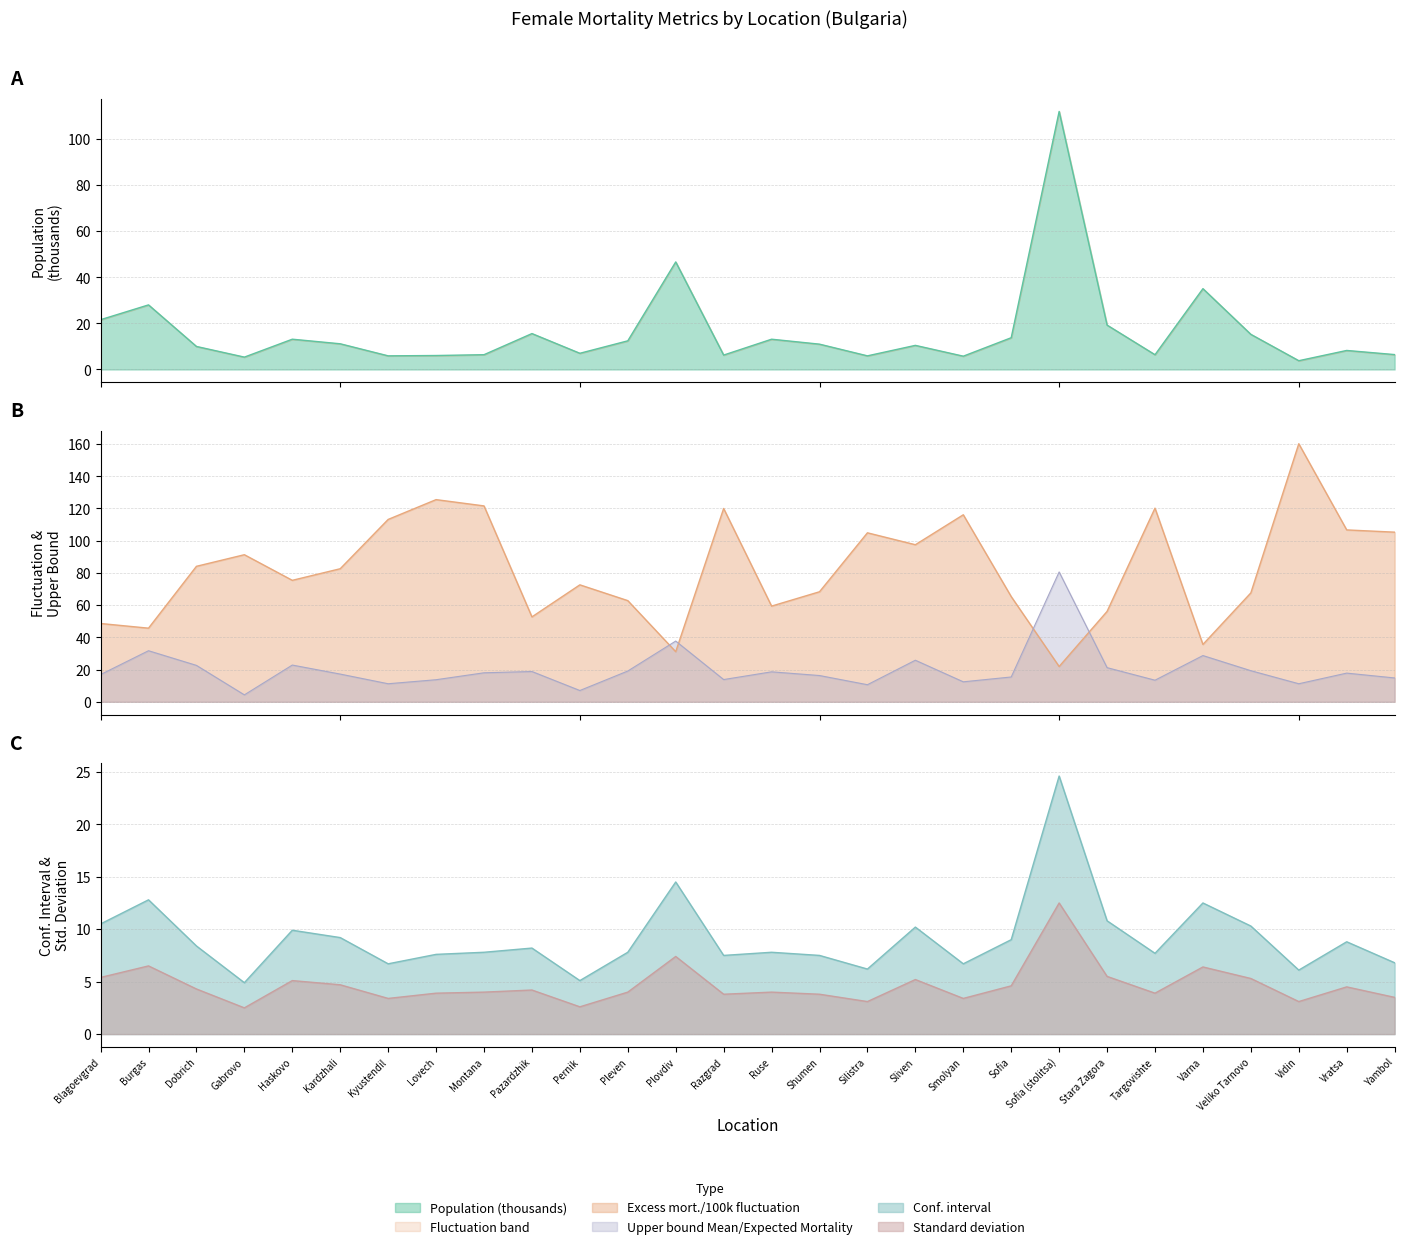

Reading right to left, list all the values displayed in this chart.

Population: 6.5	8.3	3.8	15.2	35.1	6.4	19.3	111.9	13.8	5.8	10.5	5.9	11.0	13.1	6.2	46.7	12.4	7.0	15.6	6.4	6.1	5.9	11.1	13.1	5.4	10.0	28.0	21.6
Excess_mortality_per_100_000_fluctuation: 105.3	106.7	160.2	67.6	35.6	120.2	56.1	21.9	65.3	116.1	97.5	104.9	68.3	59.4	120.0	31.1	62.8	72.6	52.7	121.6	125.5	113.2	82.6	75.4	91.3	84.1	45.7	48.6
Upper_bound_Mean_Expected_Mortality: 14.8	17.8	11.2	19.3	28.7	13.4	21.2	80.6	15.4	12.4	25.8	10.6	16.3	18.6	13.8	37.7	19.1	7.0	18.8	18.0	13.7	11.2	17.2	22.8	4.3	22.6	31.7	16.9
Conf_interval: 6.8	8.8	6.1	10.3	12.5	7.7	10.8	24.6	9.0	6.7	10.2	6.2	7.5	7.8	7.5	14.5	7.8	5.1	8.2	7.8	7.6	6.7	9.2	9.9	4.9	8.4	12.8	10.5
STANDARD_DEVIATION: 3.5	4.5	3.1	5.3	6.4	3.9	5.5	12.5	4.6	3.4	5.2	3.1	3.8	4.0	3.8	7.4	4.0	2.6	4.2	4.0	3.9	3.4	4.7	5.1	2.5	4.3	6.5	5.4